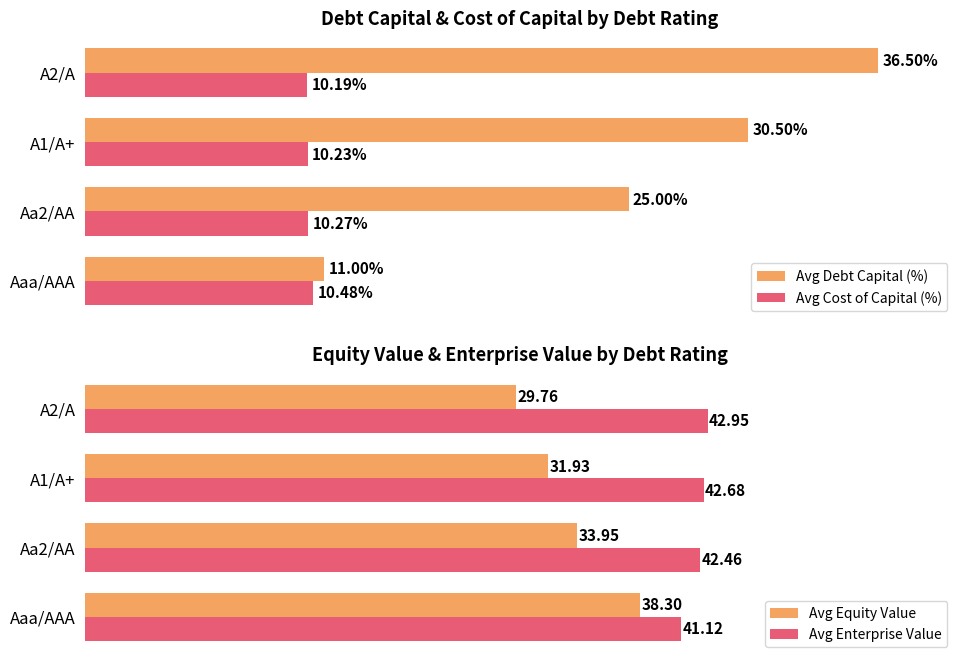

How many data points in Avg Enterprise Value are above 42?

3